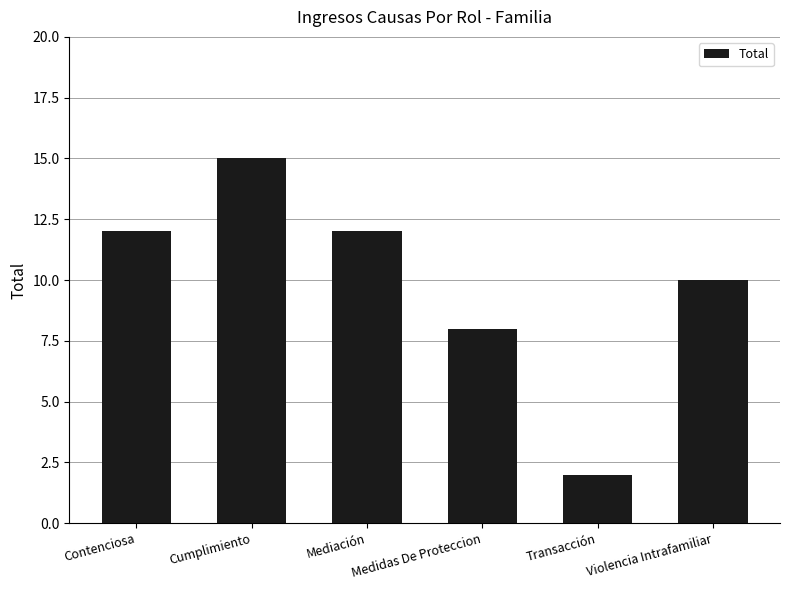

Reading right to left, extract all data points from this chart.

10	2	8	12	15	12